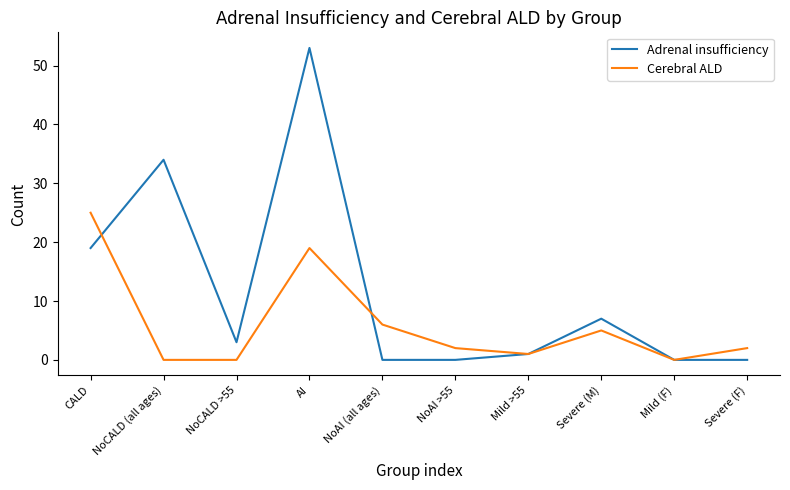

What are all the series names shown in the legend?

Adrenal insufficiency, Cerebral ALD